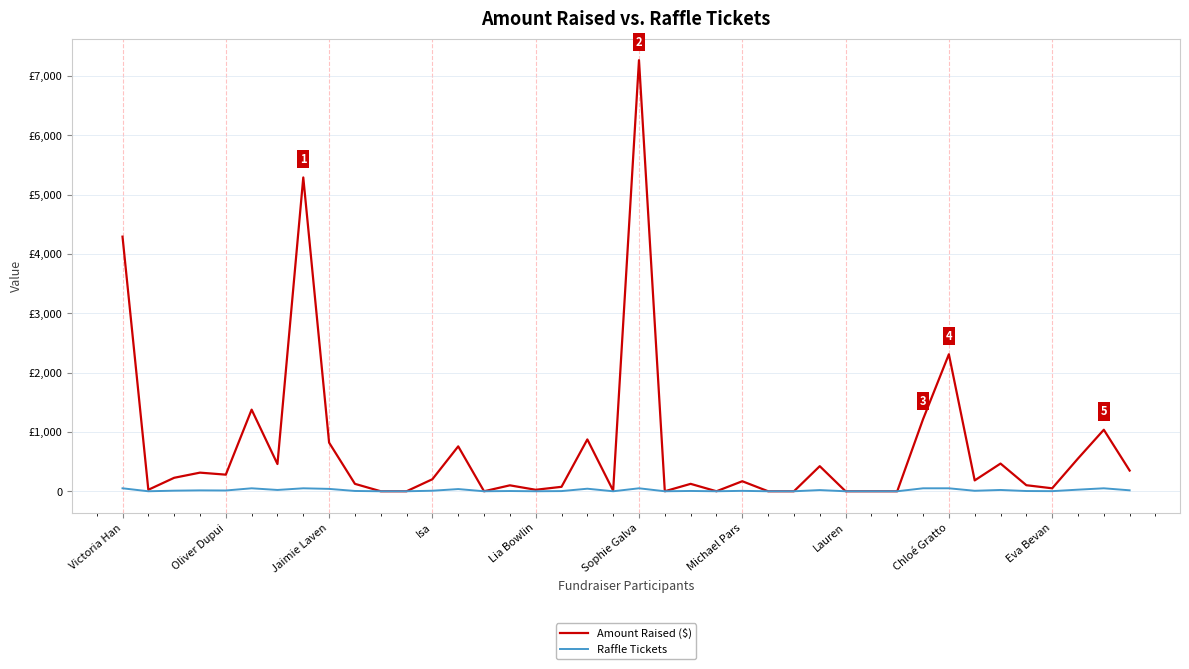

List the series in order of their peak value, lowest first.

Raffle Tickets, Amount Raised ($)